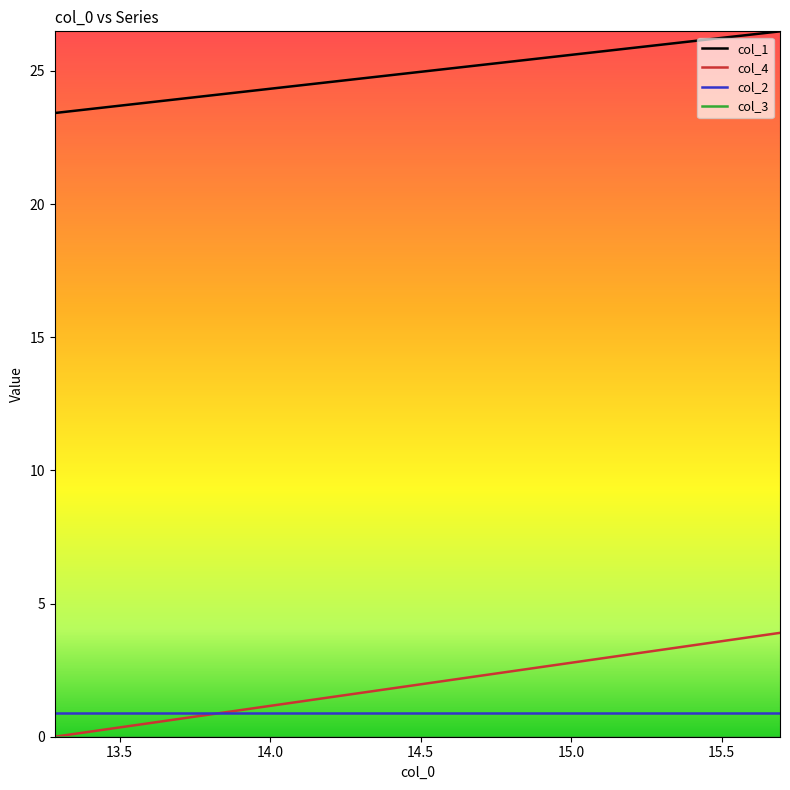

True or false: col_1 and col_4 intersect in this chart.

False